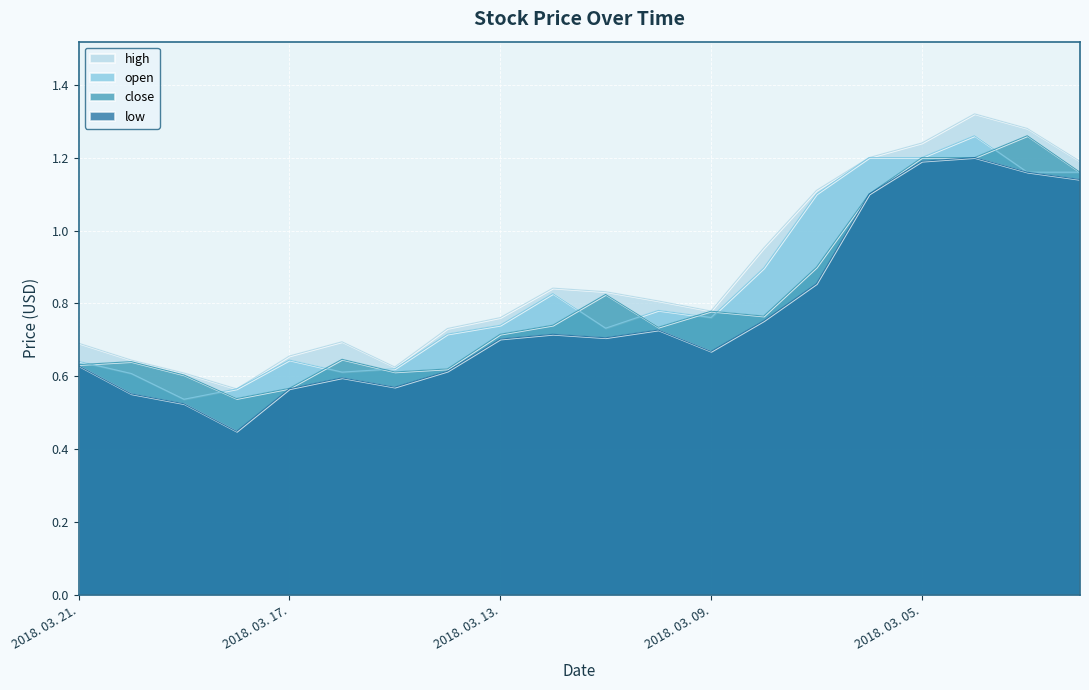

Reading right to left, list all the values displayed in this chart.

high: 2018. 03. 02.=1.2	2018. 03. 03.=1.3	2018. 03. 04.=1.3	2018. 03. 05.=1.2	2018. 03. 06.=1.2	2018. 03. 07.=1.1	2018. 03. 08.=1.0	2018. 03. 09.=0.8	2018. 03. 10.=0.8	2018. 03. 11.=0.8	2018. 03. 12.=0.8	2018. 03. 13.=0.8	2018. 03. 14.=0.7	2018. 03. 15.=0.6	2018. 03. 16.=0.7	2018. 03. 17.=0.7	2018. 03. 18.=0.6	2018. 03. 19.=0.6	2018. 03. 20.=0.6	2018. 03. 21.=0.7
open: 2018. 03. 02.=1.2	2018. 03. 03.=1.2	2018. 03. 04.=1.3	2018. 03. 05.=1.2	2018. 03. 06.=1.2	2018. 03. 07.=1.1	2018. 03. 08.=0.9	2018. 03. 09.=0.8	2018. 03. 10.=0.8	2018. 03. 11.=0.7	2018. 03. 12.=0.8	2018. 03. 13.=0.7	2018. 03. 14.=0.7	2018. 03. 15.=0.6	2018. 03. 16.=0.6	2018. 03. 17.=0.6	2018. 03. 18.=0.6	2018. 03. 19.=0.5	2018. 03. 20.=0.6	2018. 03. 21.=0.6
close: 2018. 03. 02.=1.2	2018. 03. 03.=1.3	2018. 03. 04.=1.2	2018. 03. 05.=1.2	2018. 03. 06.=1.1	2018. 03. 07.=0.9	2018. 03. 08.=0.8	2018. 03. 09.=0.8	2018. 03. 10.=0.7	2018. 03. 11.=0.8	2018. 03. 12.=0.7	2018. 03. 13.=0.7	2018. 03. 14.=0.6	2018. 03. 15.=0.6	2018. 03. 16.=0.6	2018. 03. 17.=0.6	2018. 03. 18.=0.5	2018. 03. 19.=0.6	2018. 03. 20.=0.6	2018. 03. 21.=0.6
low: 2018. 03. 02.=1.1	2018. 03. 03.=1.2	2018. 03. 04.=1.2	2018. 03. 05.=1.2	2018. 03. 06.=1.1	2018. 03. 07.=0.9	2018. 03. 08.=0.8	2018. 03. 09.=0.7	2018. 03. 10.=0.7	2018. 03. 11.=0.7	2018. 03. 12.=0.7	2018. 03. 13.=0.7	2018. 03. 14.=0.6	2018. 03. 15.=0.6	2018. 03. 16.=0.6	2018. 03. 17.=0.6	2018. 03. 18.=0.4	2018. 03. 19.=0.5	2018. 03. 20.=0.6	2018. 03. 21.=0.6